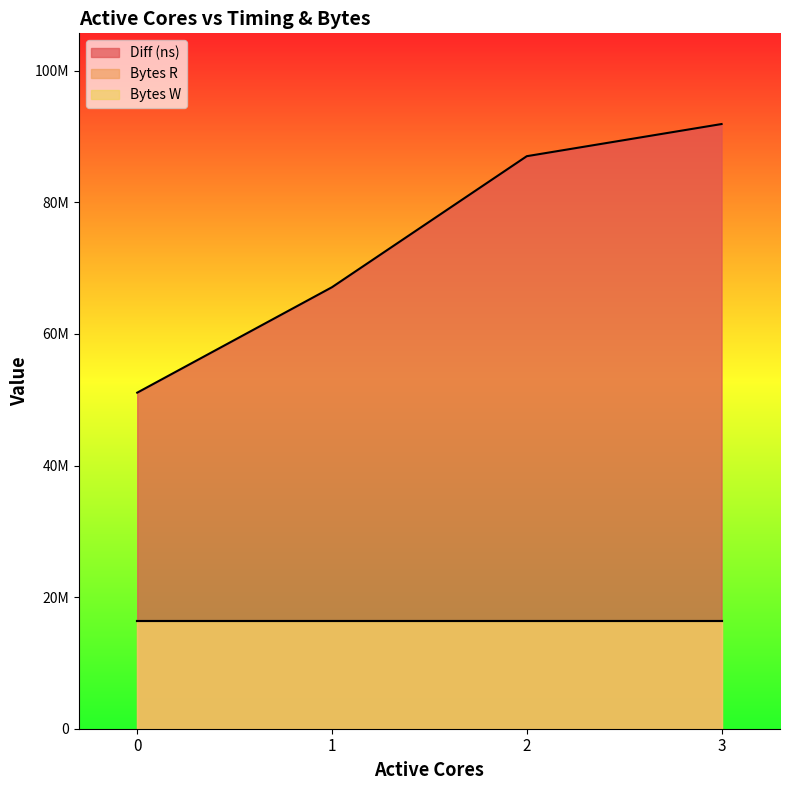

The value of Bytes R at 2 is 16384000. True or false?

True